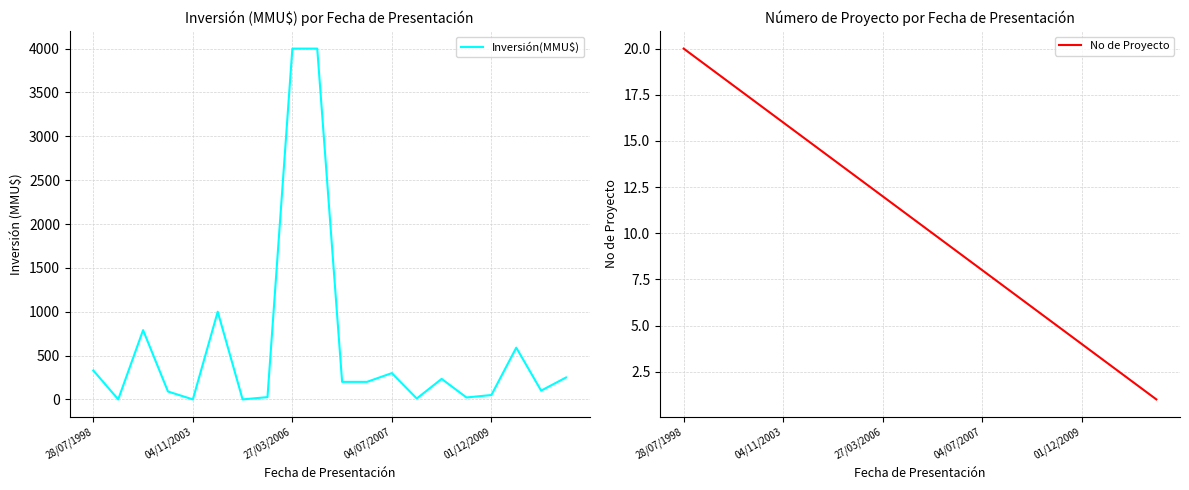

What is the maximum value for Inversión(MMU$)?

4000